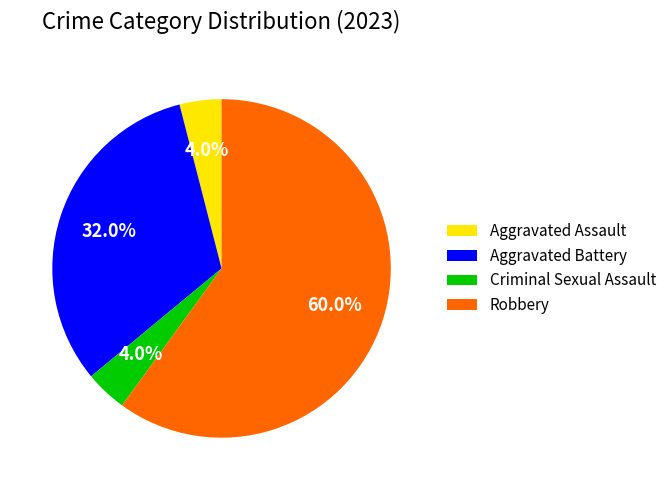

To the nearest percent, what portion does Criminal Sexual Assault represent?

4%